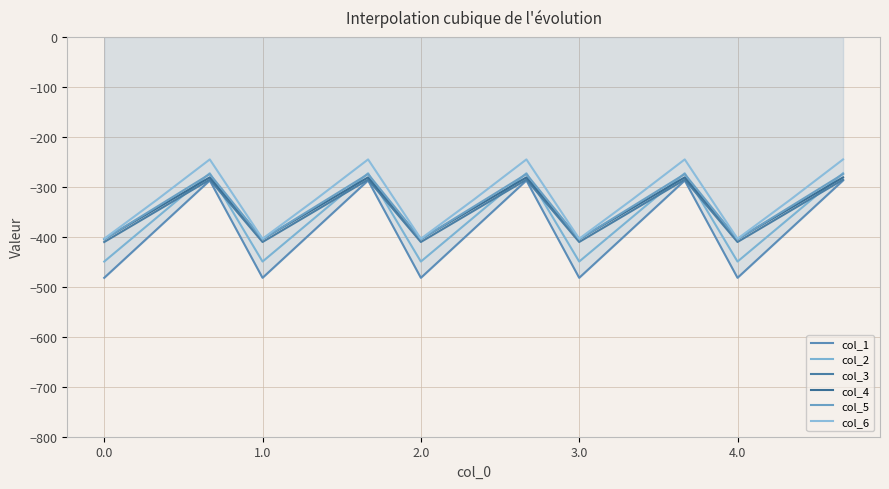

In col_2, how many points are higher than both neighbors (excluding endpoints)?

4